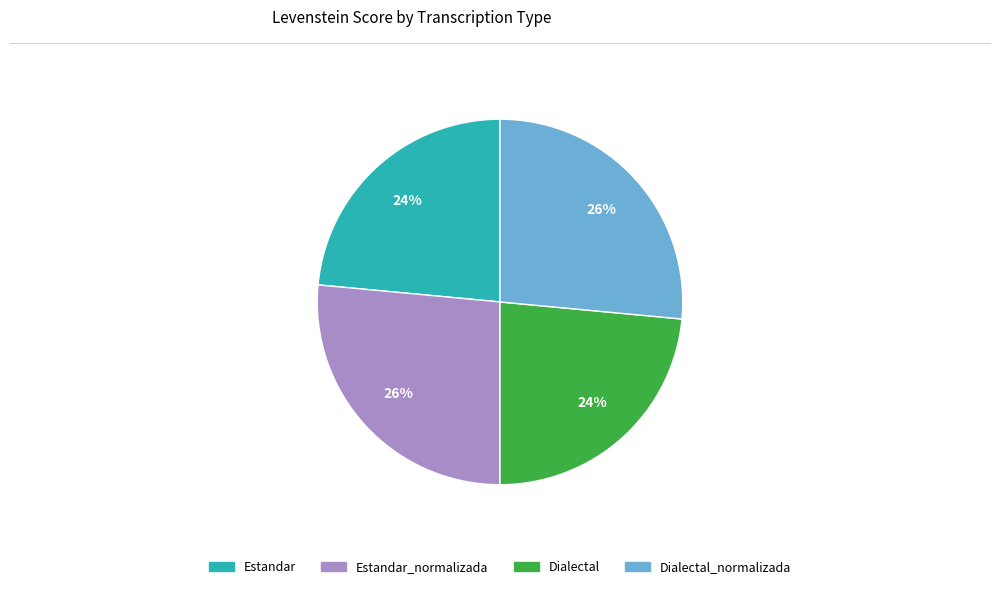

To the nearest percent, what is the average slice percentage?

25%